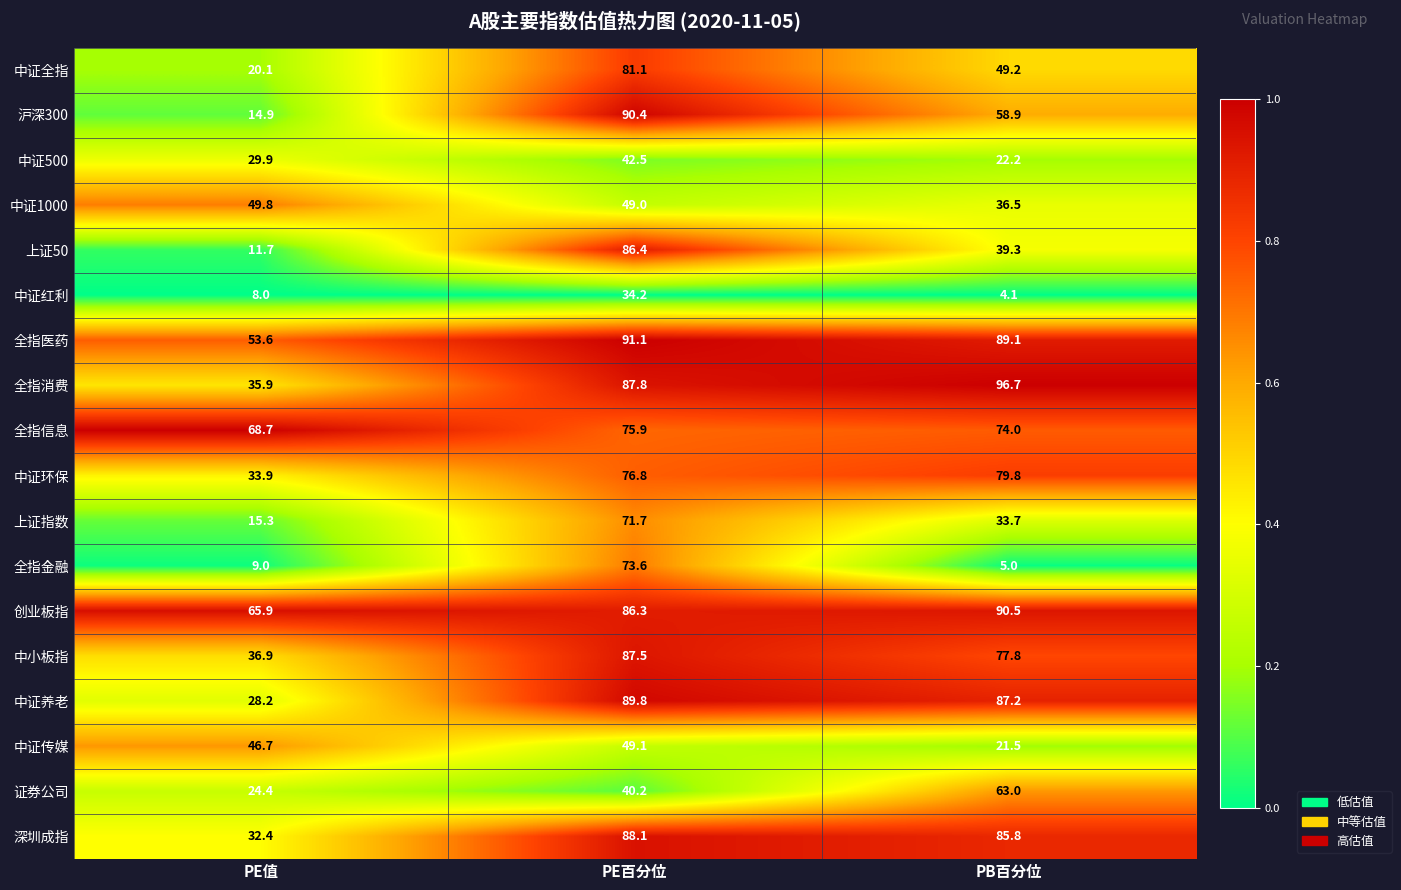

List the series in order of their peak value, highest first.

全指消费, 全指医药, 创业板指, 沪深300, 中证养老, 深圳成指, 中小板指, 上证50, 中证全指, 中证环保, 全指信息, 全指金融, 上证指数, 证券公司, 中证1000, 中证传媒, 中证500, 中证红利